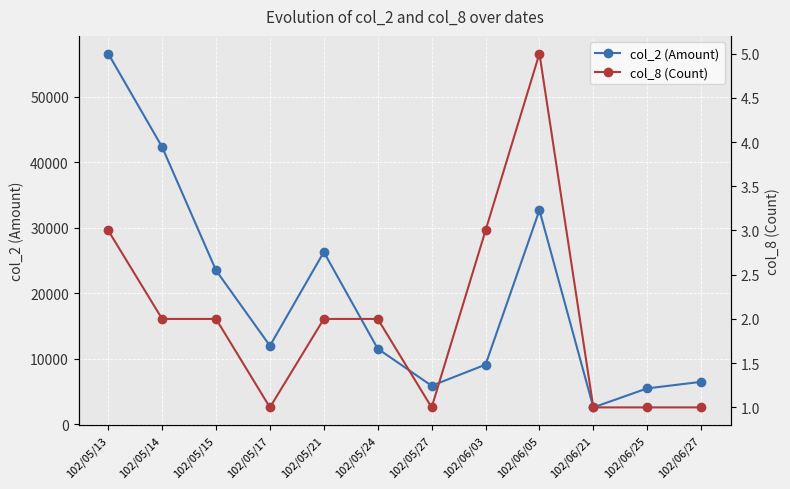

Reading right to left, extract all data points from this chart.

col_2 (Amount): 102/06/27=6500	102/06/25=5500	102/06/21=2600	102/06/05=32690	102/06/03=9120	102/05/27=5900	102/05/24=11550	102/05/21=26300	102/05/17=12000	102/05/15=23500	102/05/14=42320	102/05/13=56580
col_8 (Count): 102/06/27=1	102/06/25=1	102/06/21=1	102/06/05=5	102/06/03=3	102/05/27=1	102/05/24=2	102/05/21=2	102/05/17=1	102/05/15=2	102/05/14=2	102/05/13=3